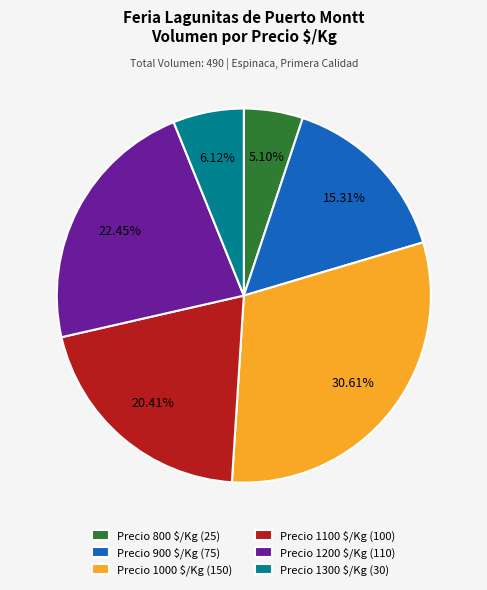

Is there a majority slice in this chart?

No